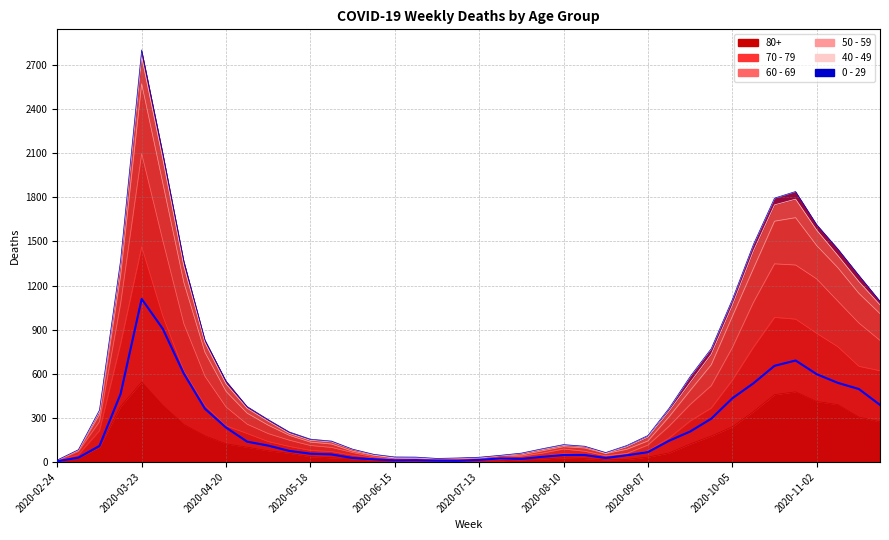

What is the difference between the values at 10 and 37?

427